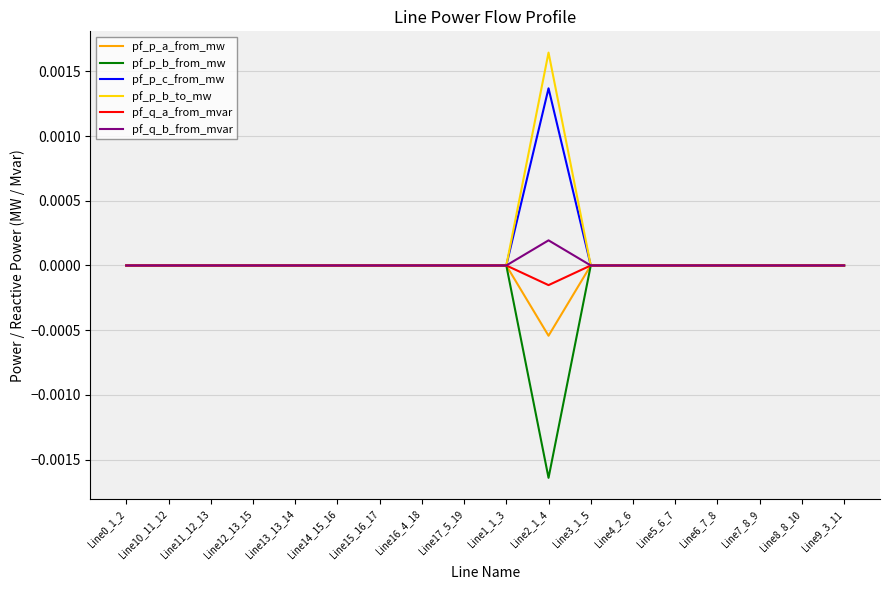

How many lines are shown in the chart?

6